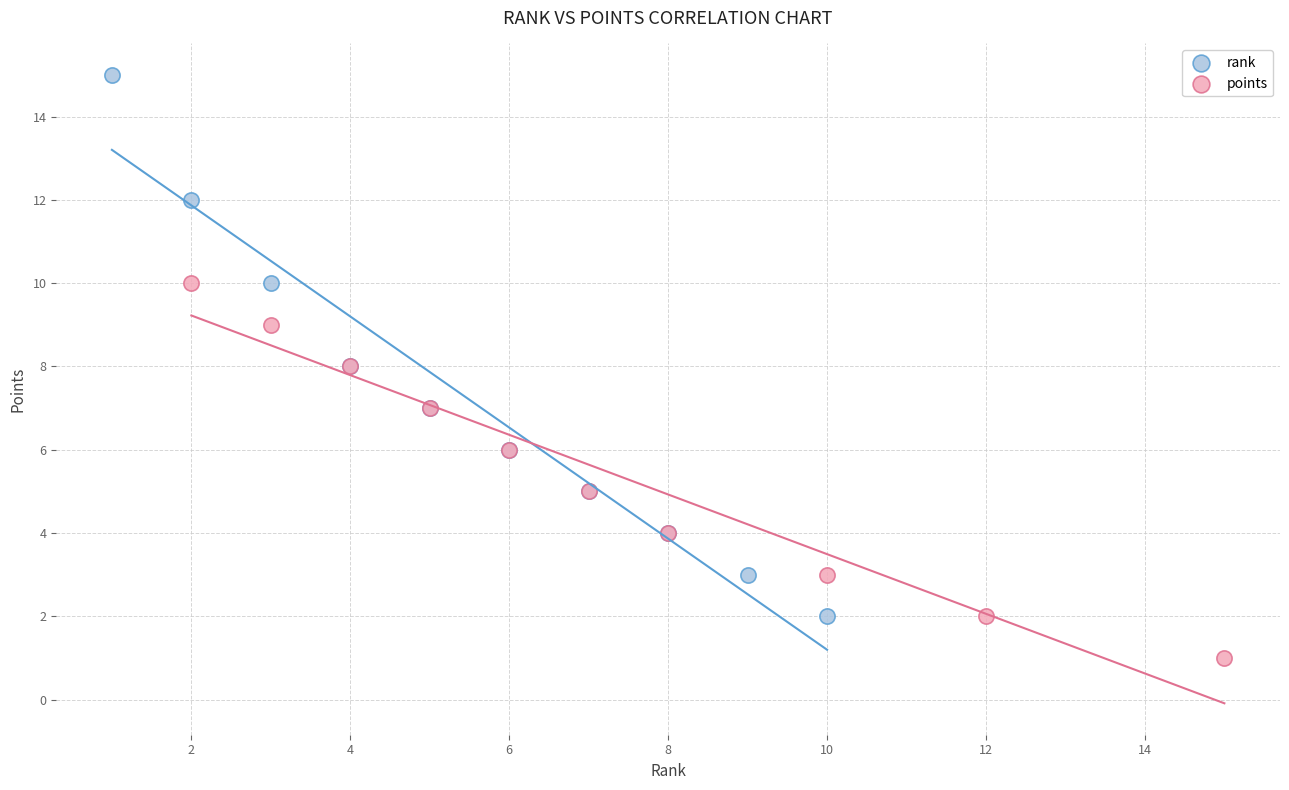

Which series has the largest Y range (max minus min)?

rank